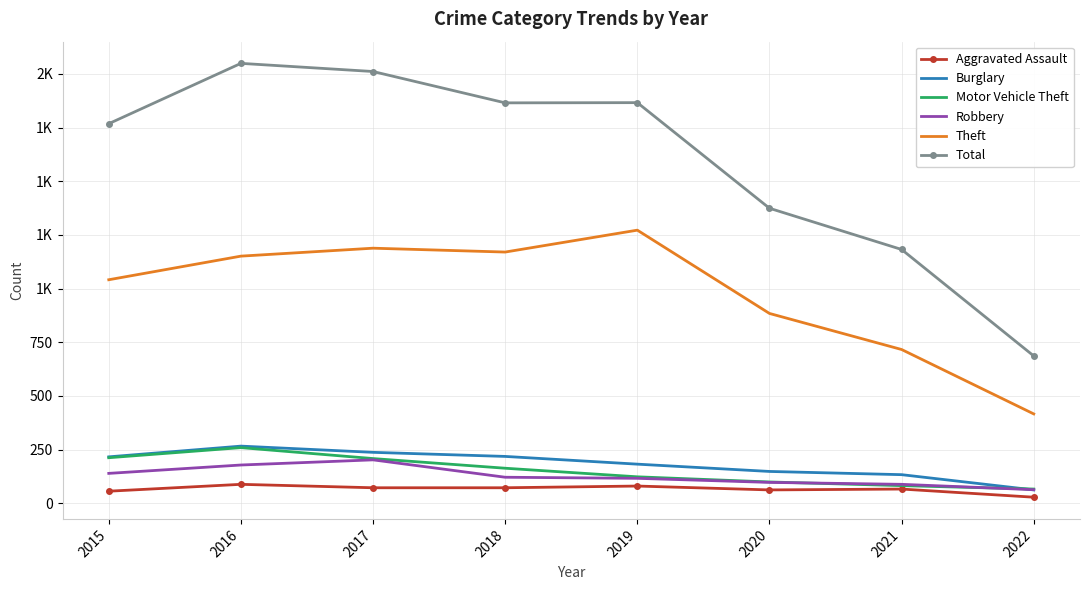

Where is Burglary nearest to the value 164?

2020